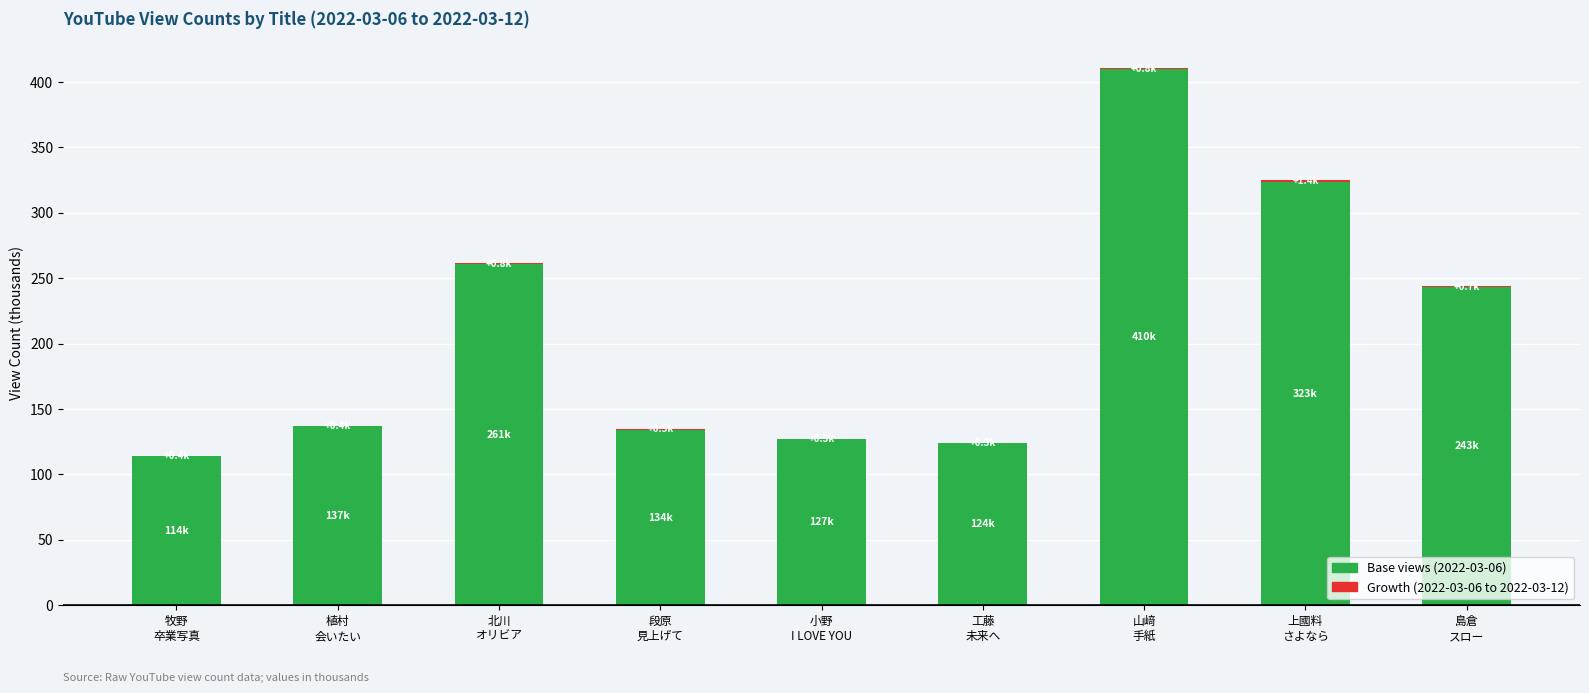

Are the bars horizontal?

No